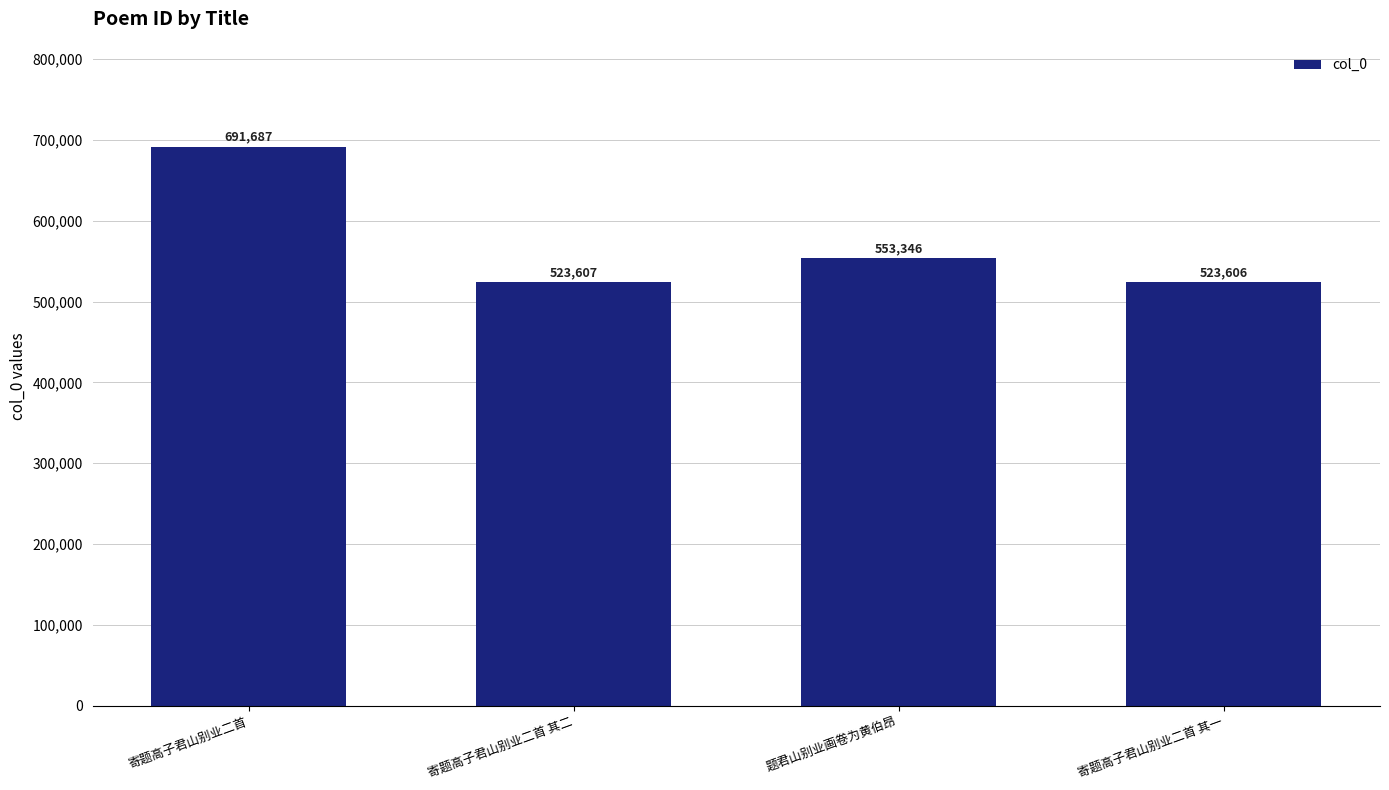

What is the label of the 4th bar from the left?

寄题高子君山别业二首 其一